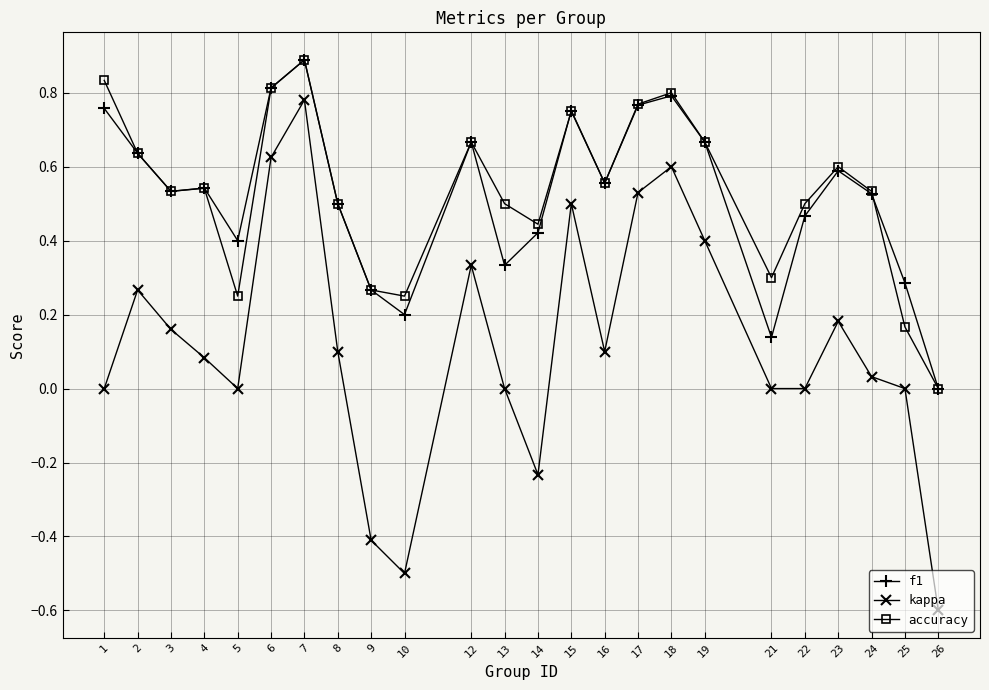

True or false: kappa and accuracy cross at least once.

False